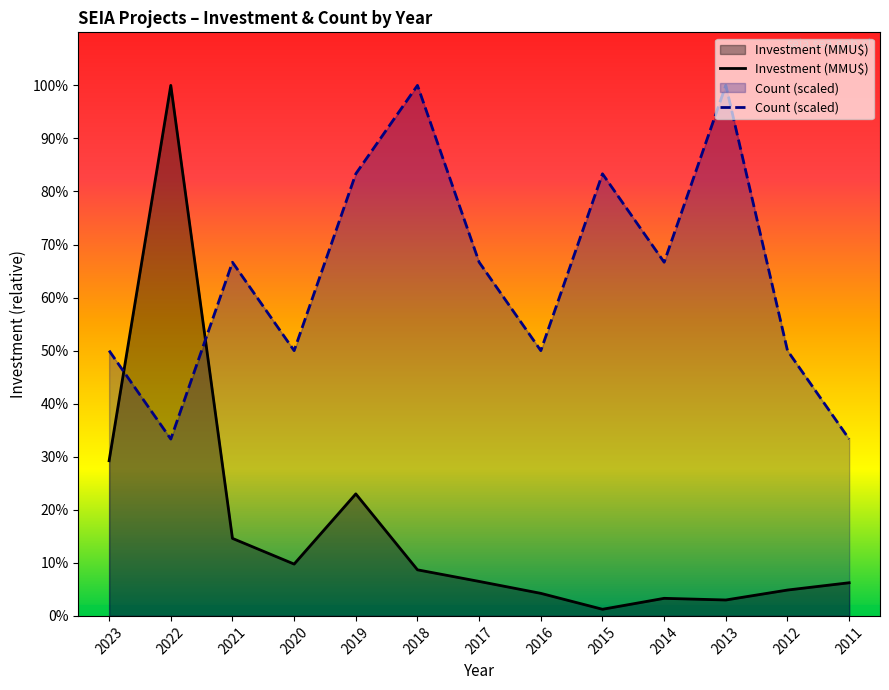

How many values in the Investment (MMU$) series exceed 26000?

6